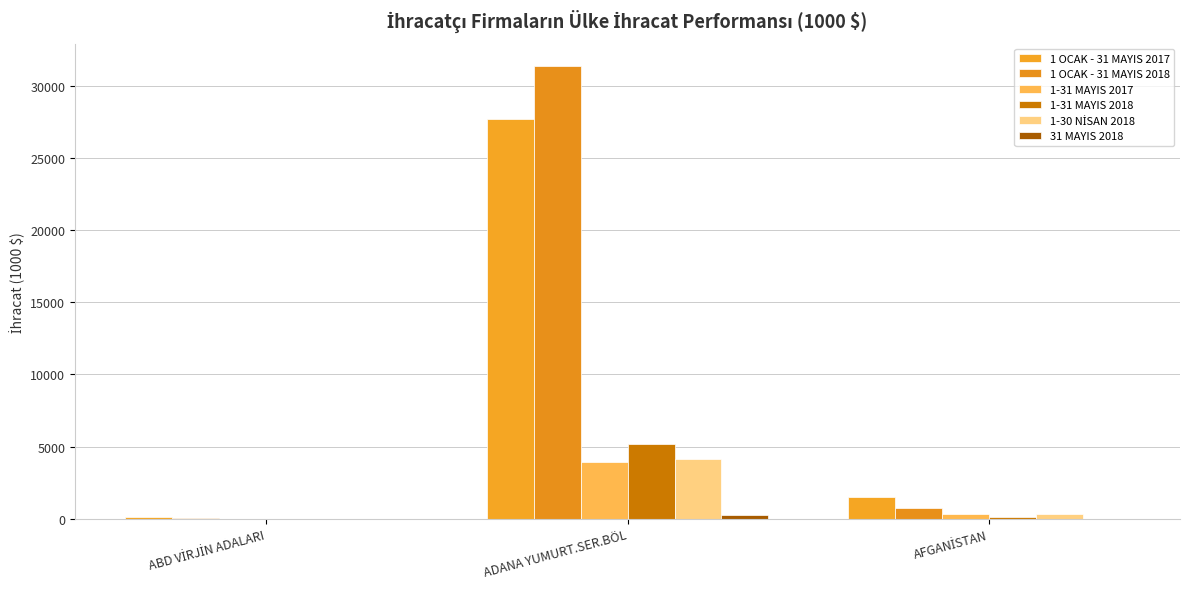

How many data points does each series have?

3